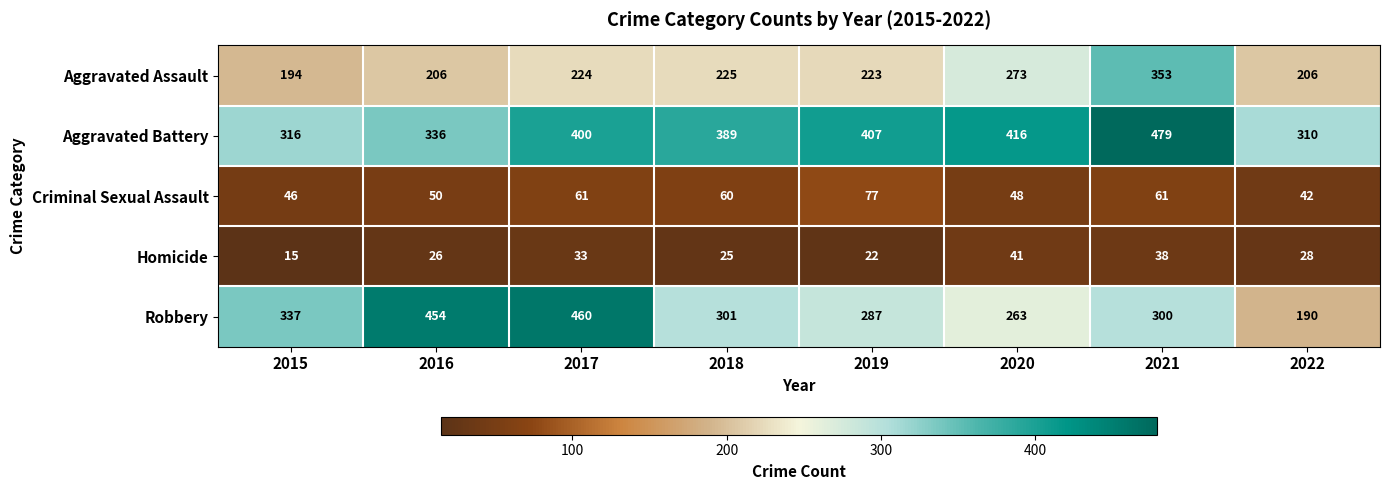

What is the smallest value displayed?

15